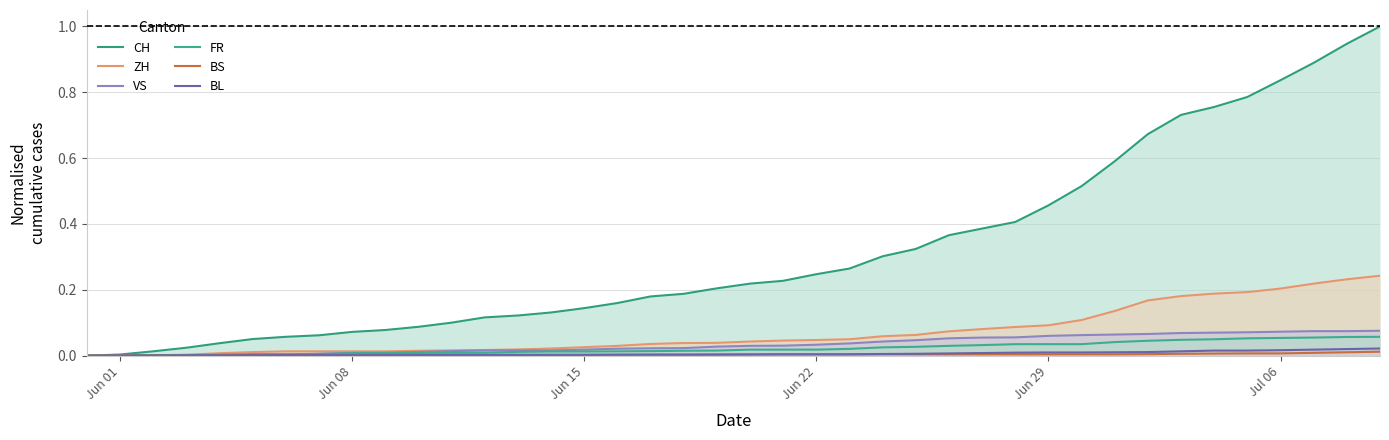

True or false: BS has a value of 0.0 at Jul 06.

True